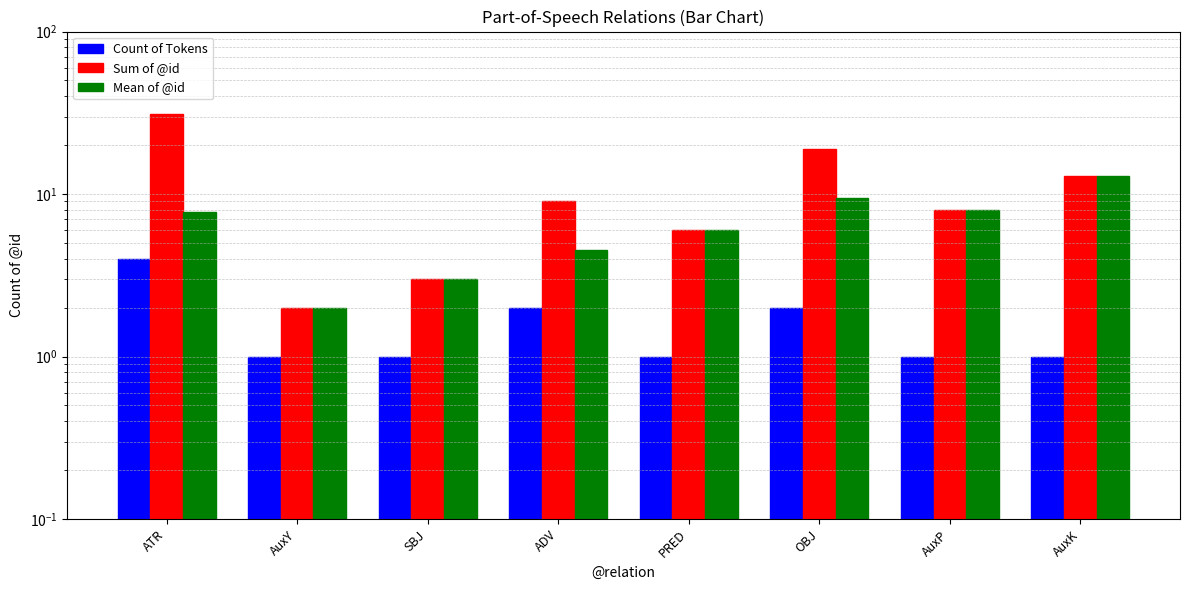

What is the value of the Sum of @id bar at the 8th from the left?

13.0